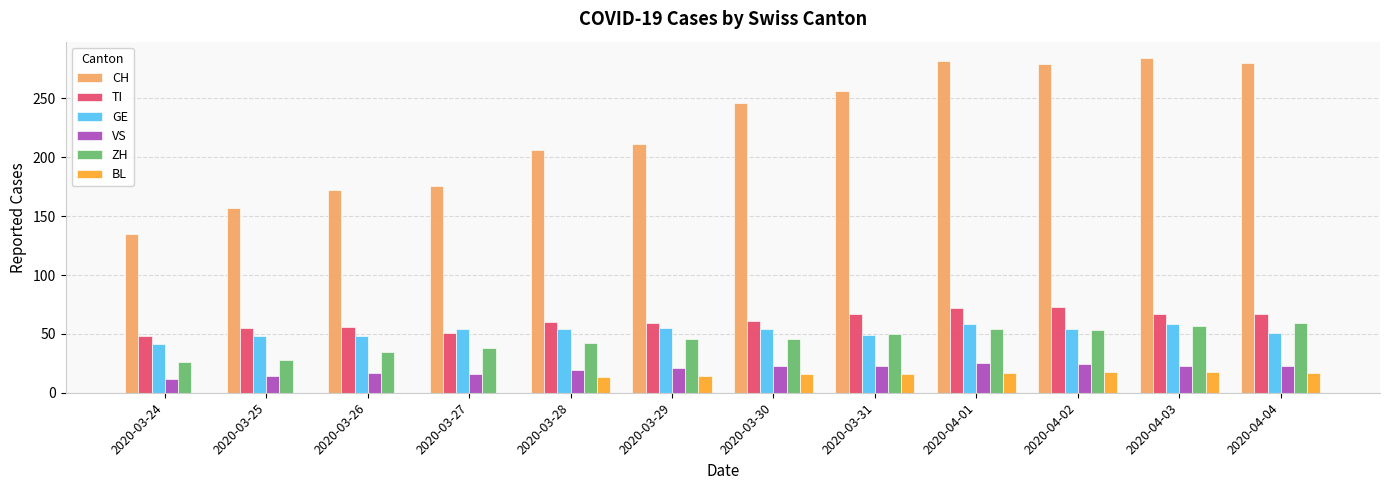

Which series has the widest spread of values?

CH